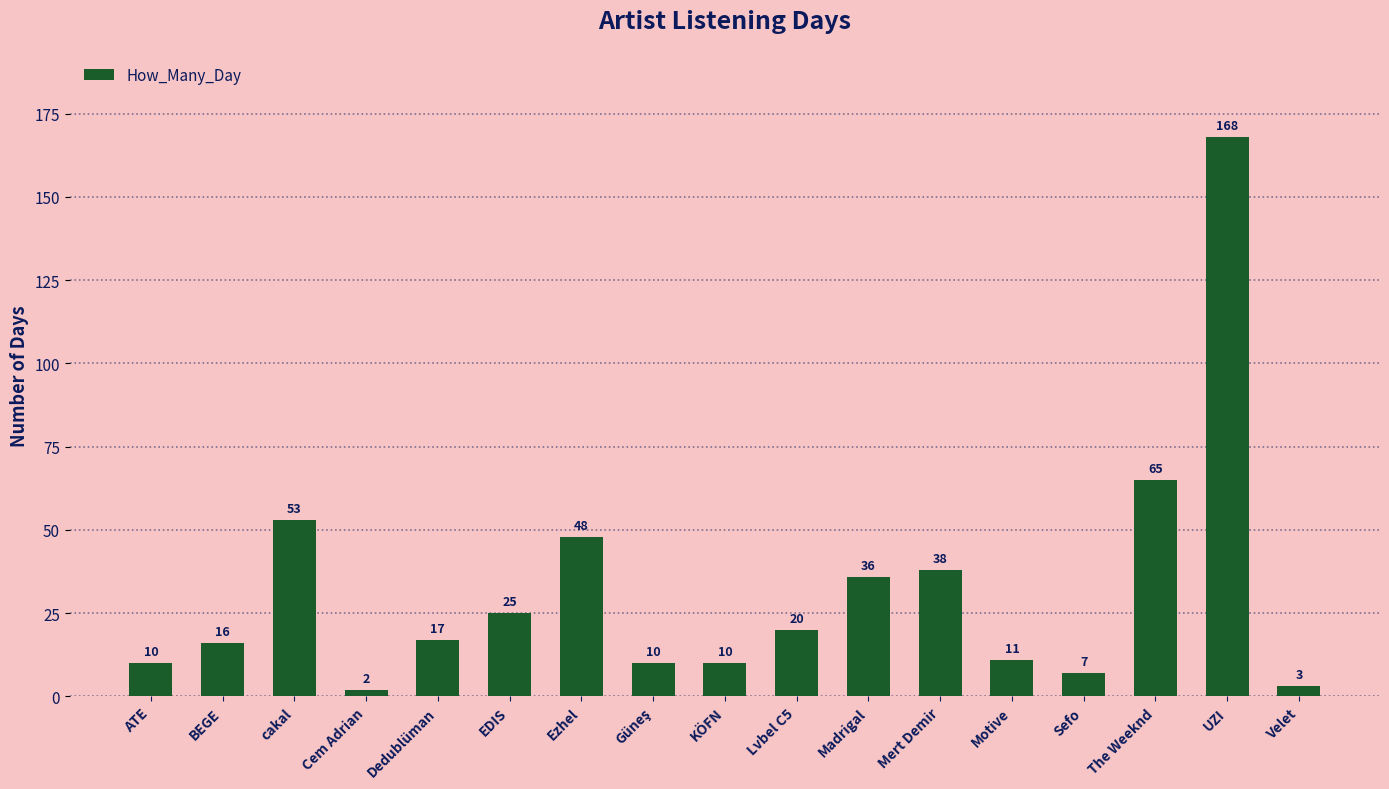

The chart shows a value of 11 at Motive. True or false?

True